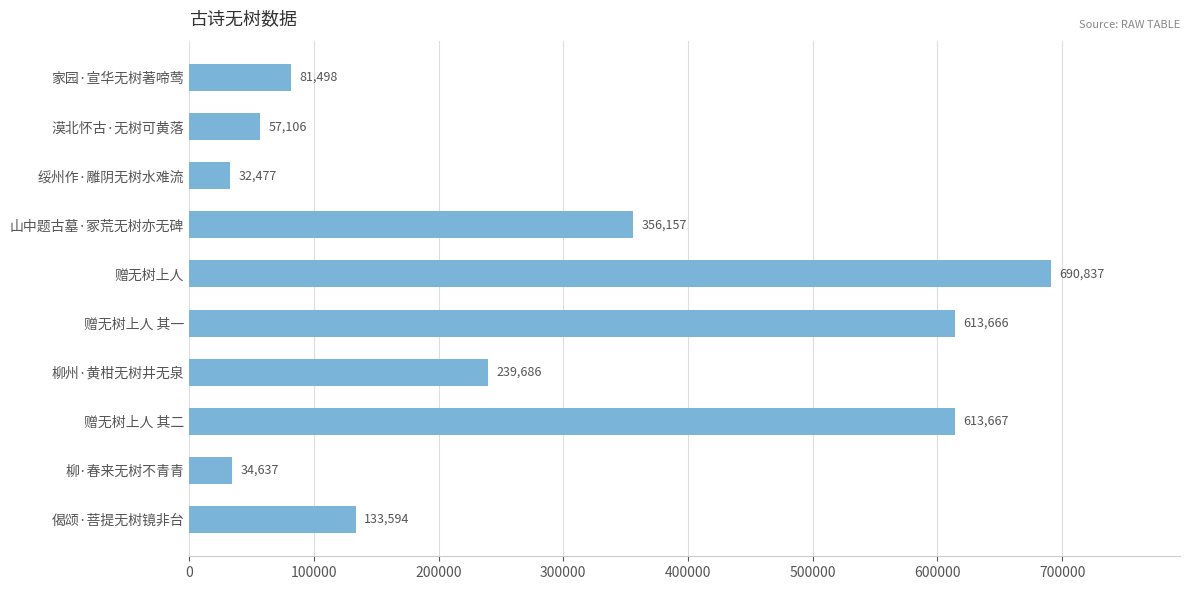

What is the sum of the values at 赠无树上人 其二 and 漠北怀古·无树可黄落?

670773